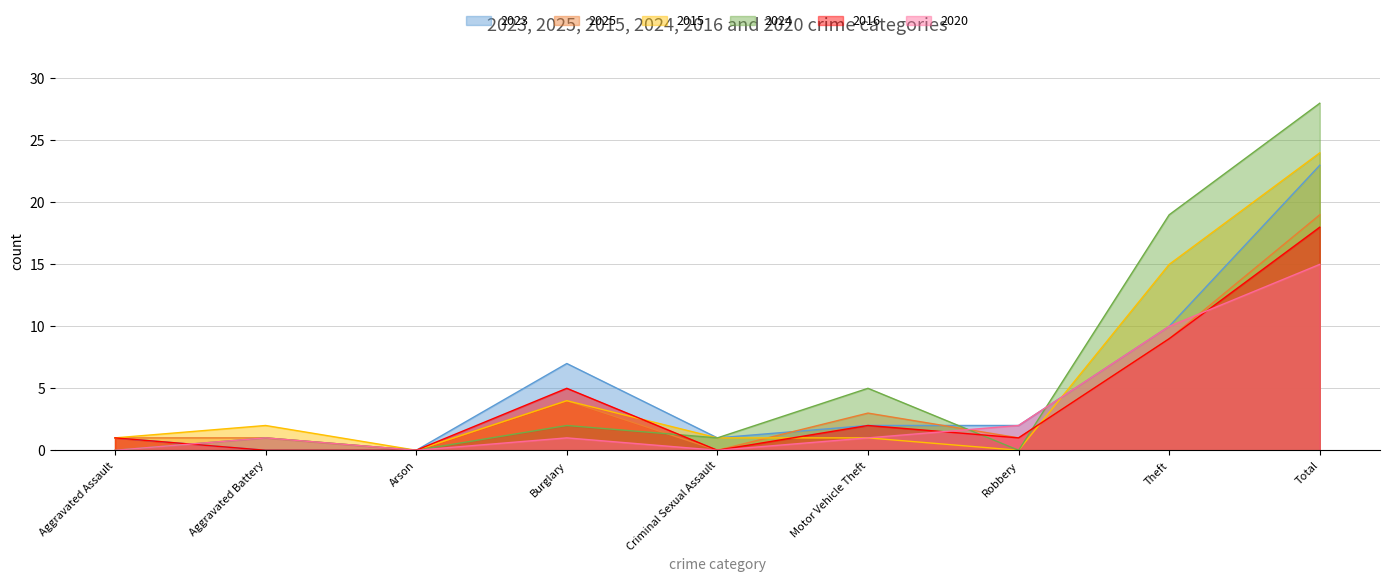

Reading left to right, extract all data points from this chart.

2023: 1	0	0	7	1	2	2	10	23
2025: 1	1	0	4	0	3	1	9	19
2015: 1	2	0	4	1	1	0	15	24
2024: 0	1	0	2	1	5	0	19	28
2016: 1	0	0	5	0	2	1	9	18
2020: 0	1	0	1	0	1	2	10	15